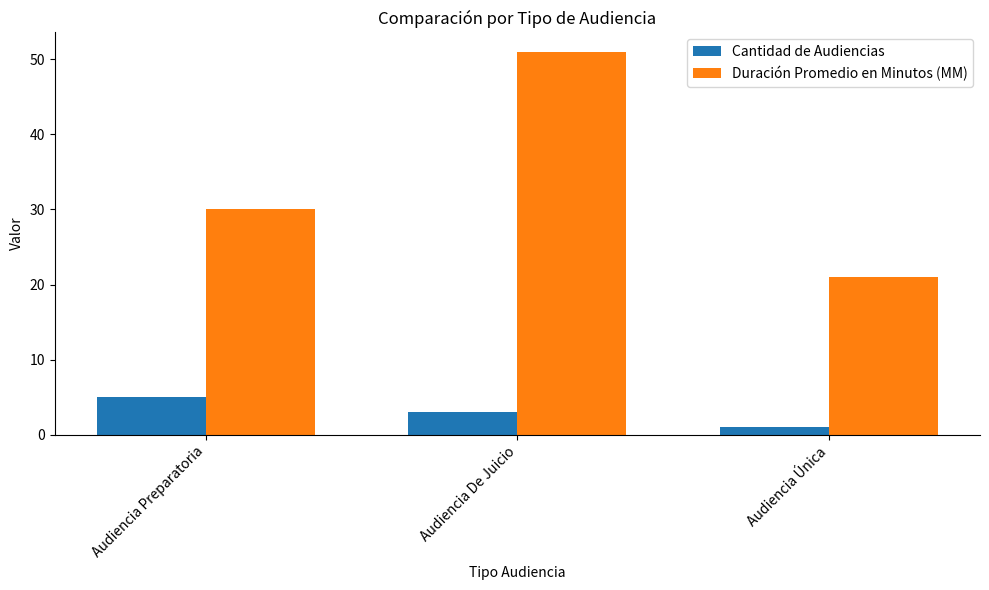

Which series has the largest total across all categories?

Duración Promedio en Minutos (MM)